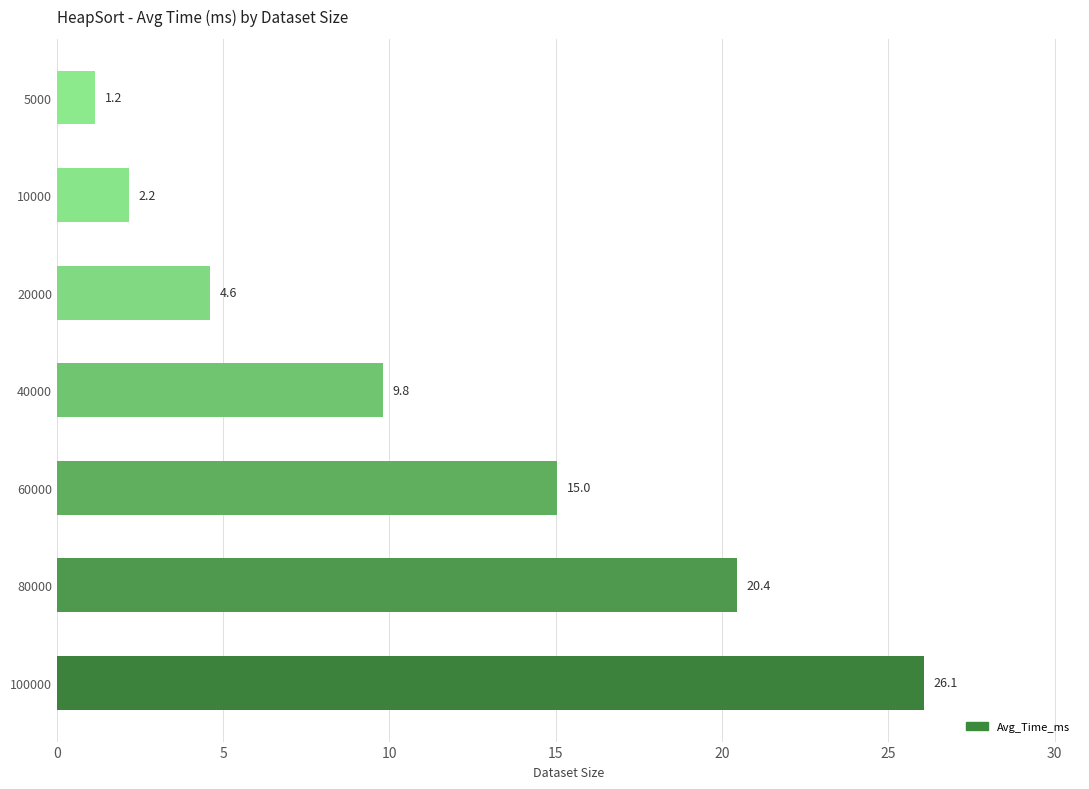

How many data points are above 9?

4